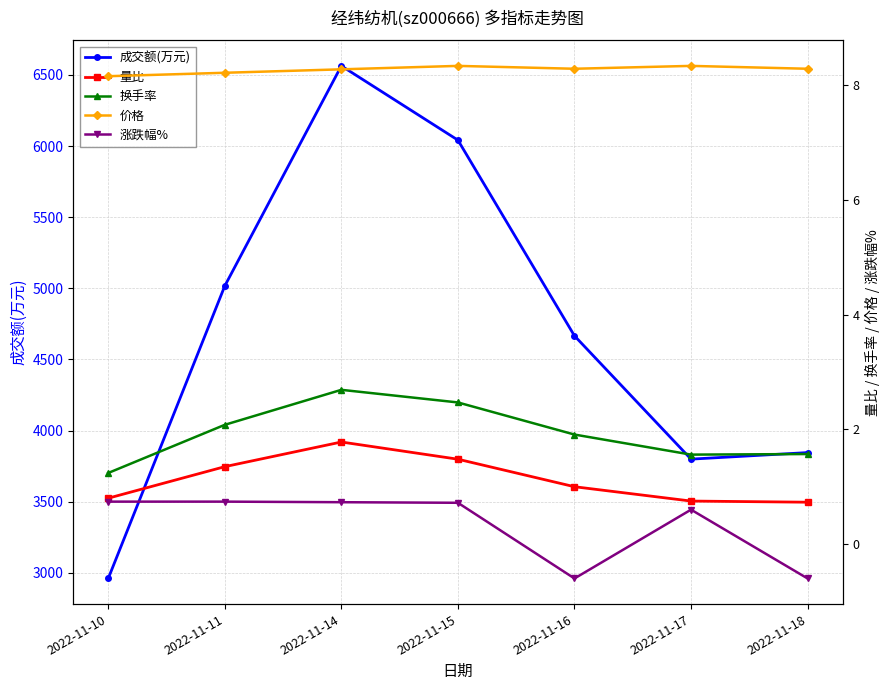

How many lines are shown in the chart?

5